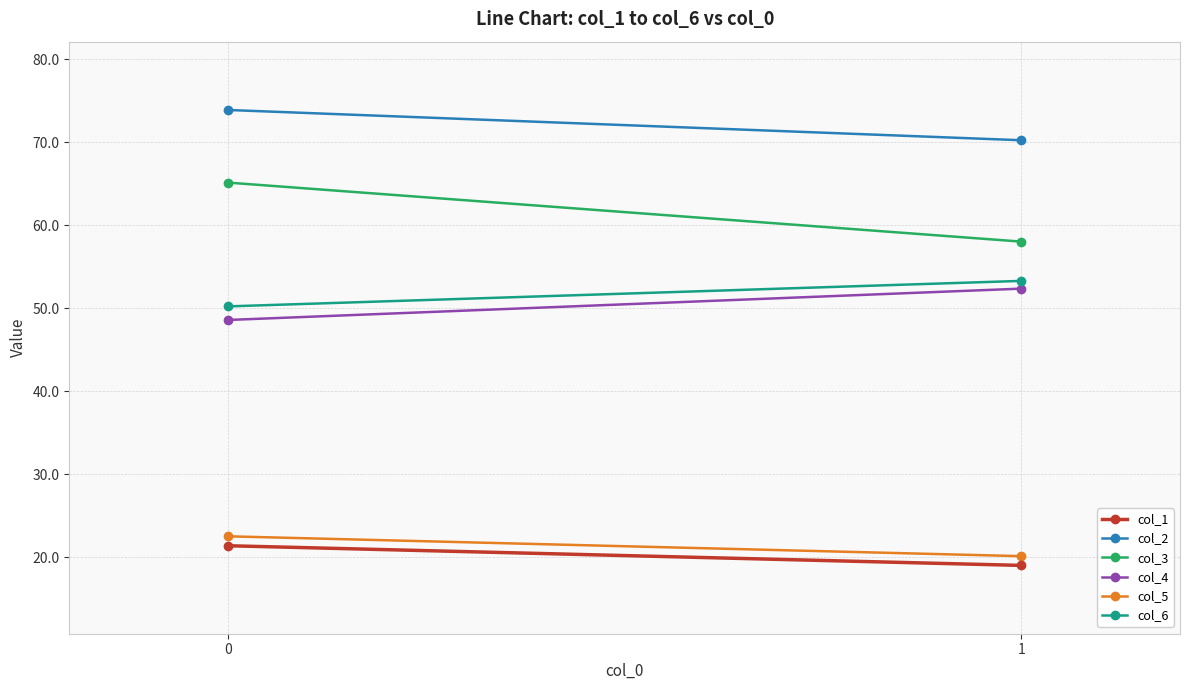

Which series has the largest total across all categories?

col_2